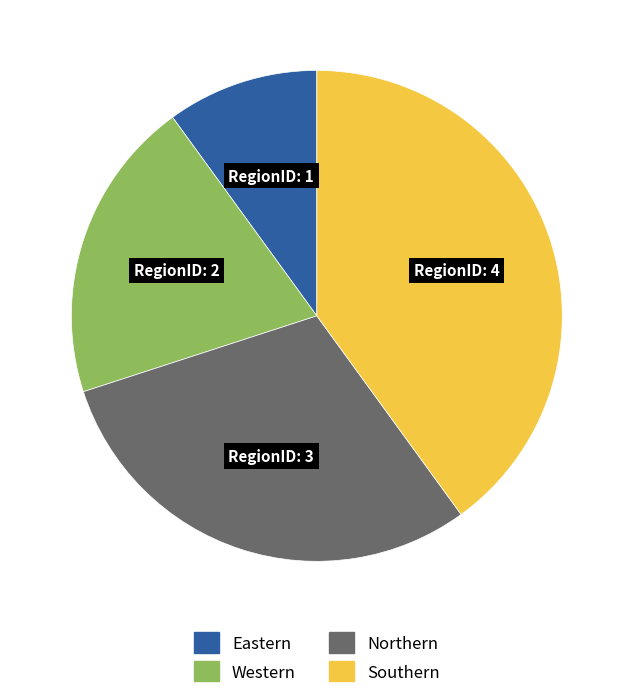

Does Southern account for over 50% of the chart?

No